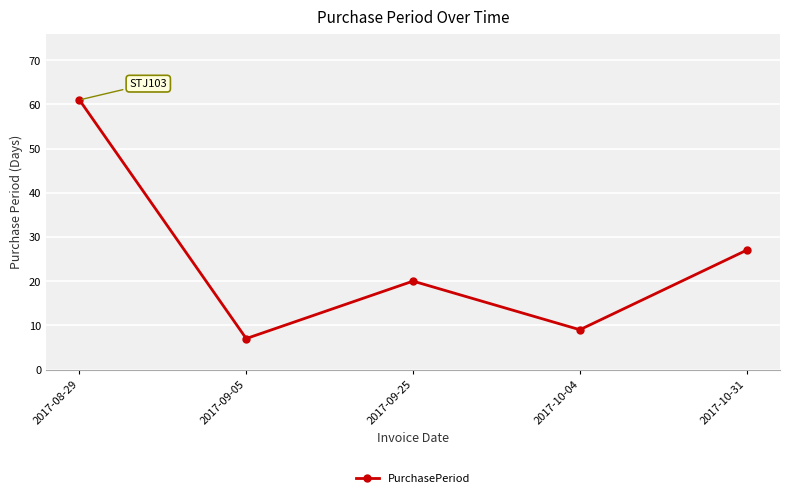

Reading left to right, transcribe all the data shown in this chart.

2017-08-29=61	2017-09-05=7	2017-09-25=20	2017-10-04=9	2017-10-31=27